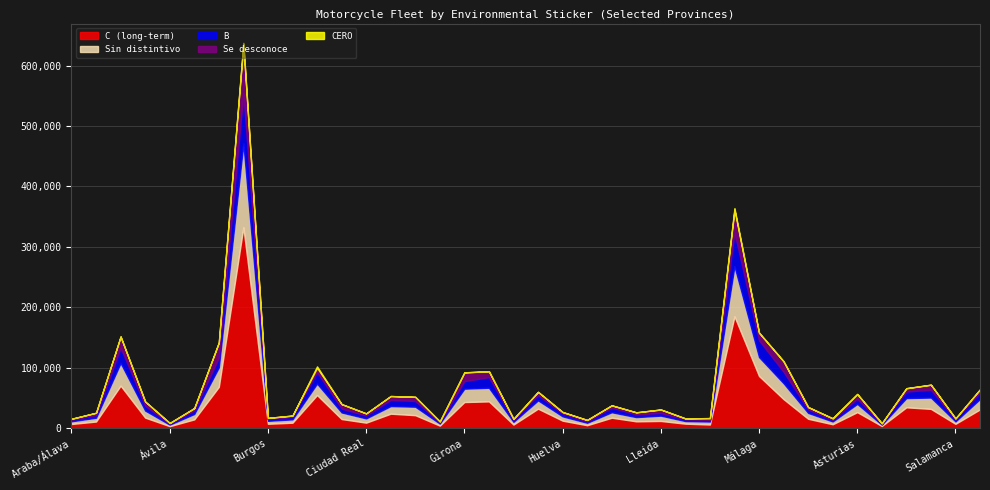

What are all the series names shown in the legend?

CERO, B, C, Sin distintivo, Se desconoce